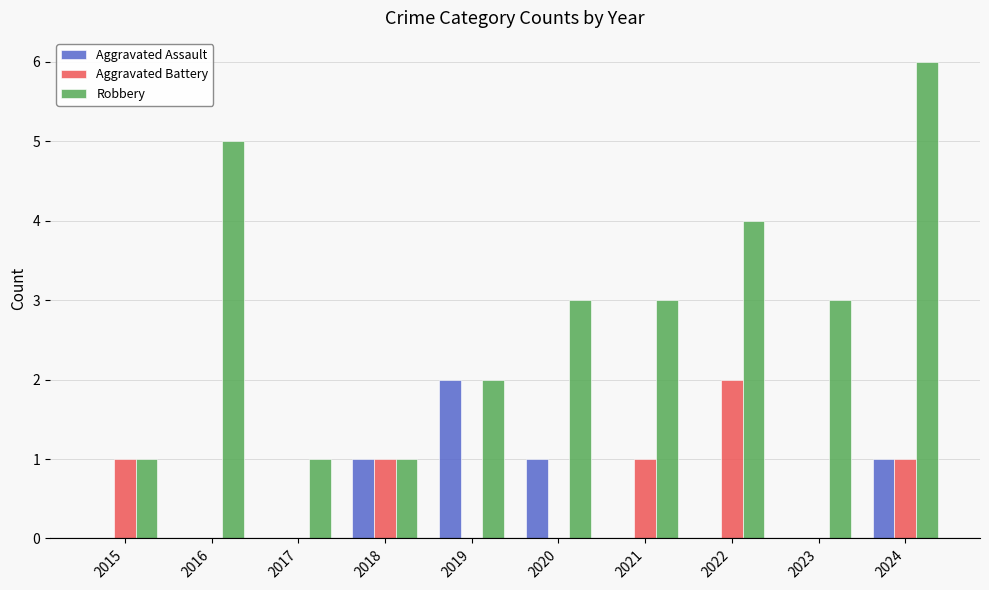

What is the approximate value of Robbery at 2021?

3